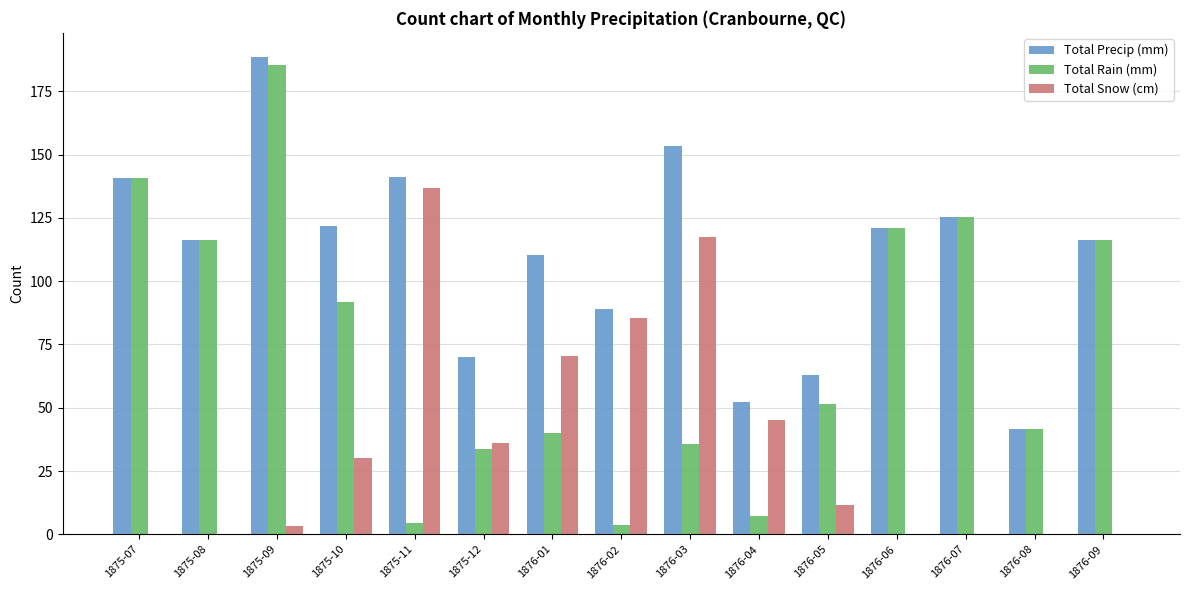

How many distinct data groups are displayed?

3